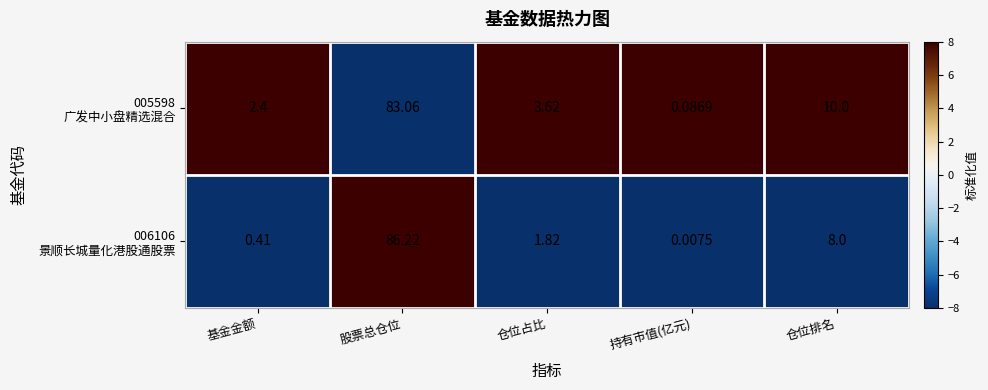

At which category does the chart reach its minimum across all series?

持有市值(亿元)